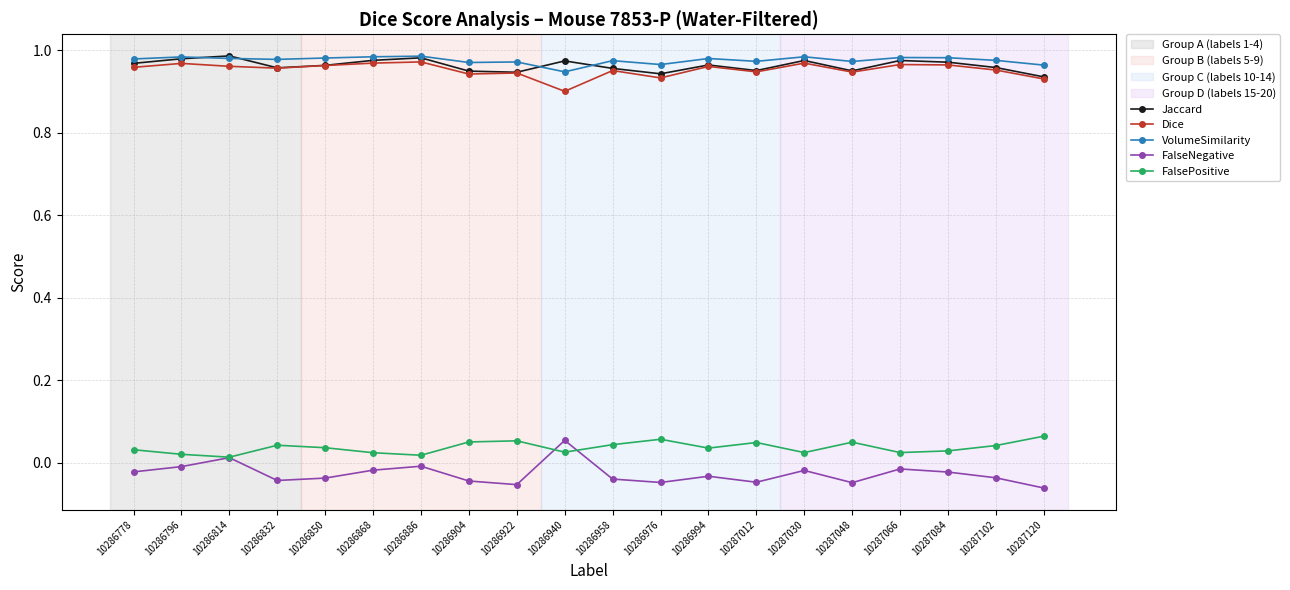

What is the sum of all Jaccard values?

19.3